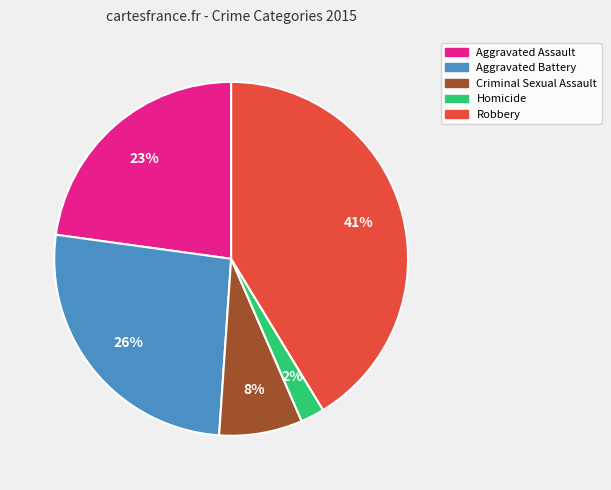

To the nearest percent, what is the average slice percentage?

20%